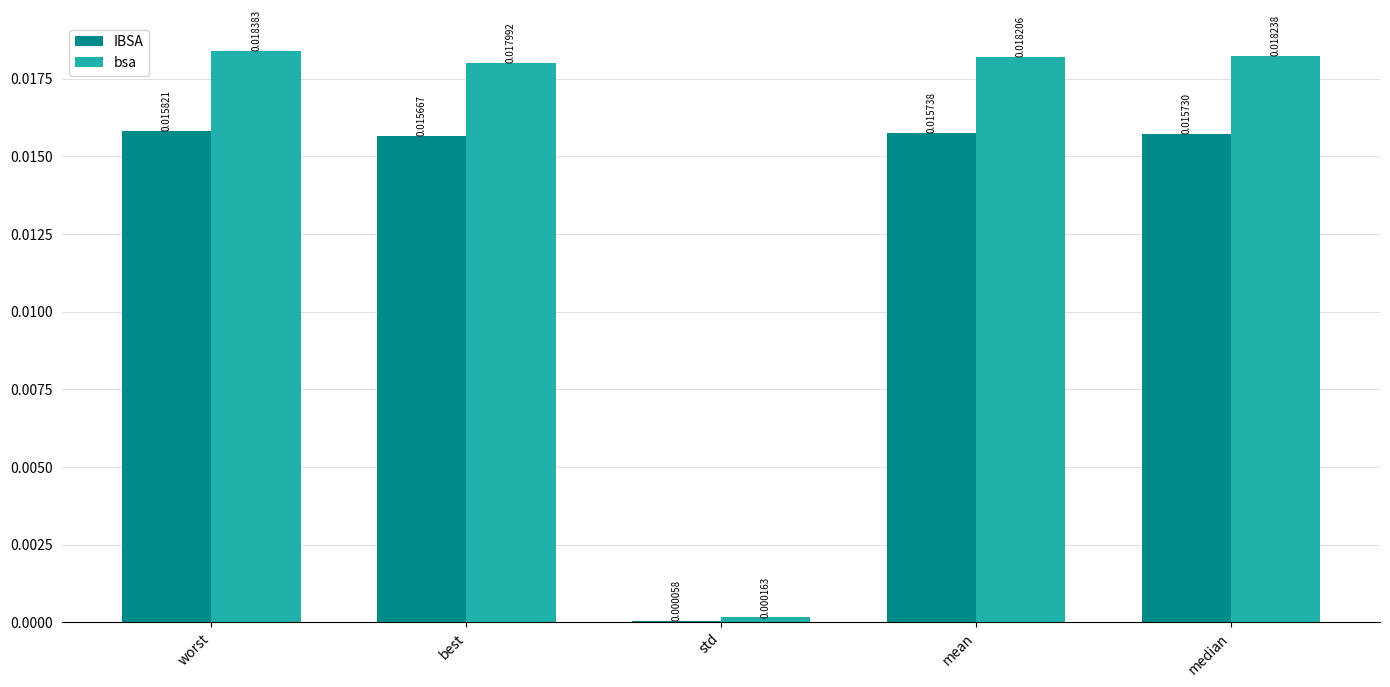

Between mean and median, which series saw the biggest shift?

bsa